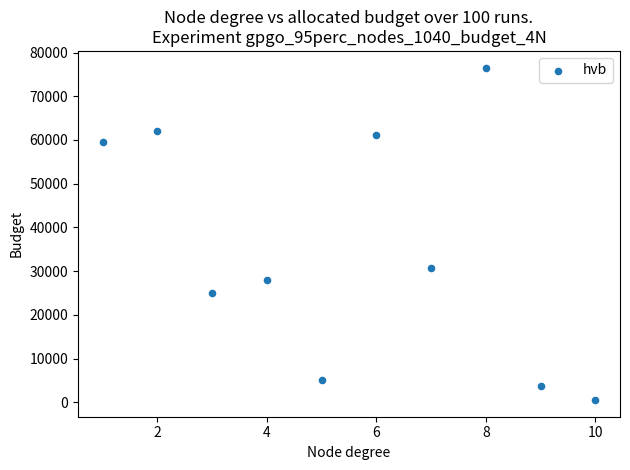

What Y value in the scatter plot is closest to 38549?

30702